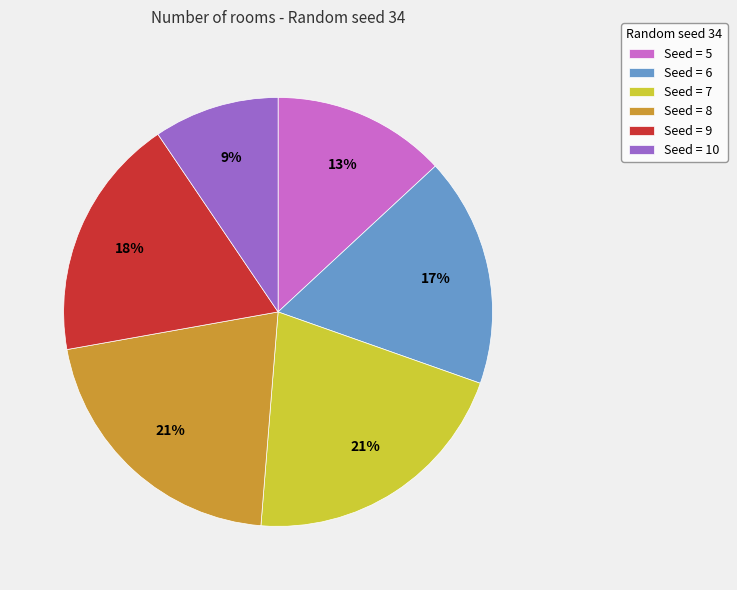

Which has a higher value, Seed = 8 or Seed = 5?

Seed = 8